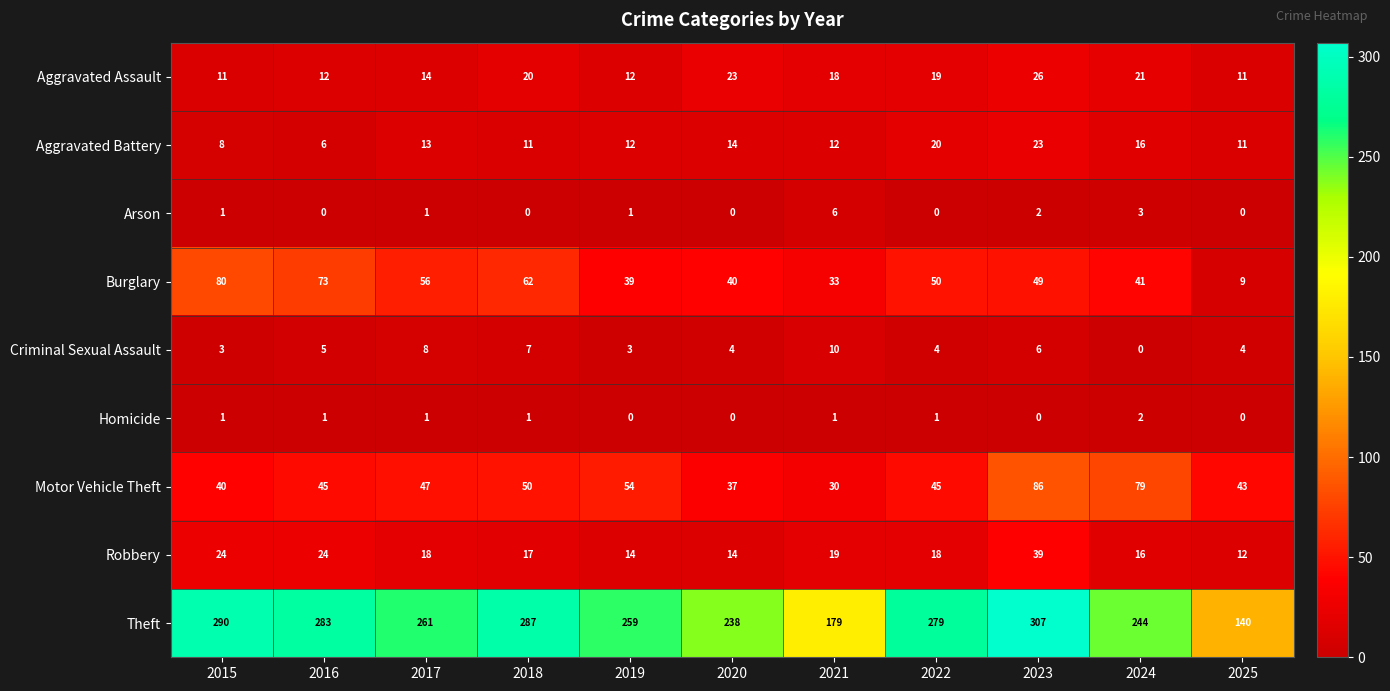

How many categories are shown in the chart?

11